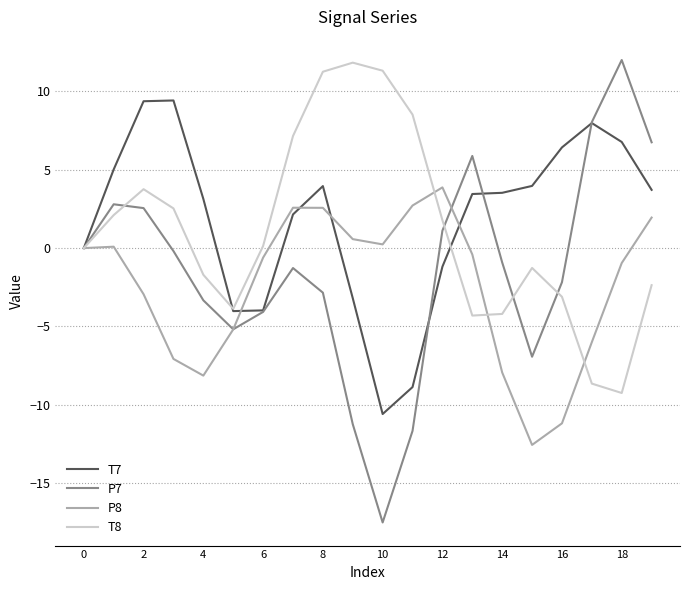

What is the minimum value shown in the chart?

-17.5